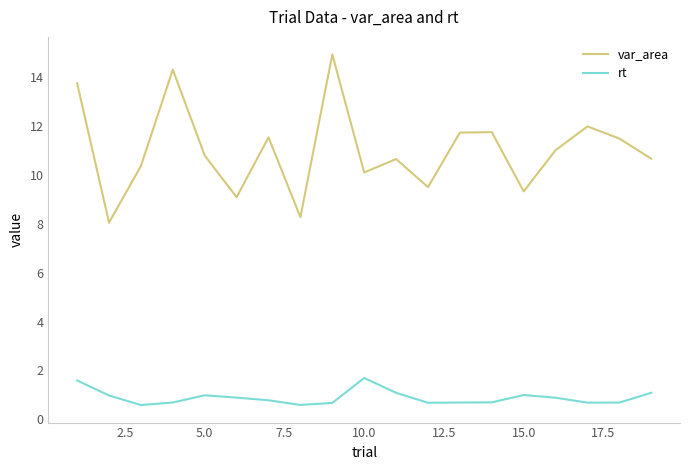

List the series in order of their peak value, lowest first.

rt, var_area